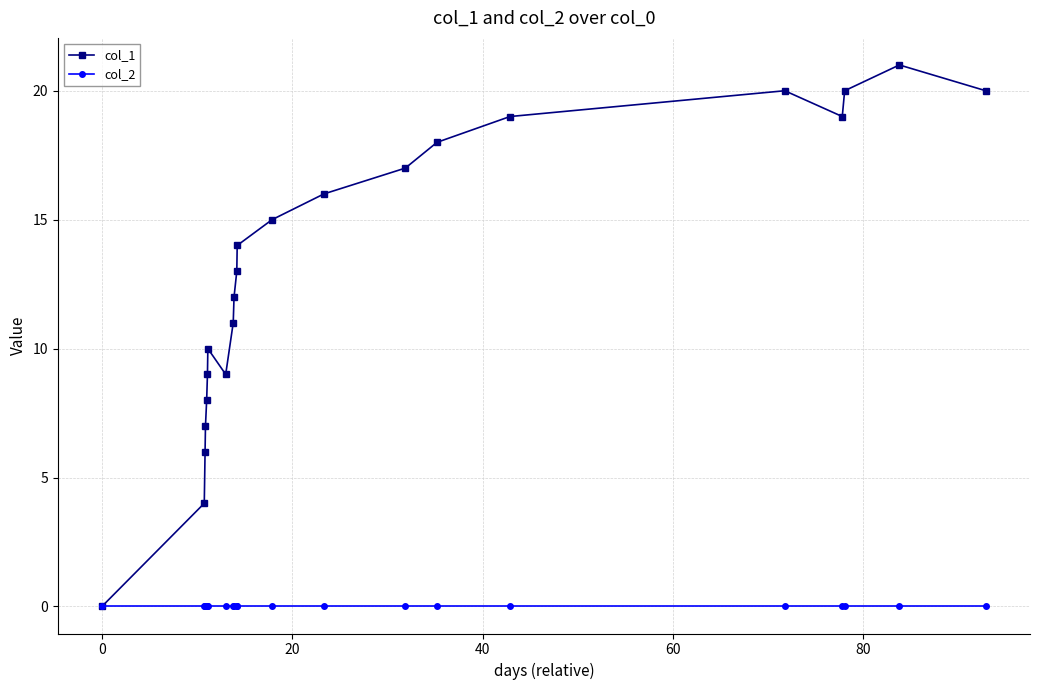

Does the chart have visible grid lines?

Yes